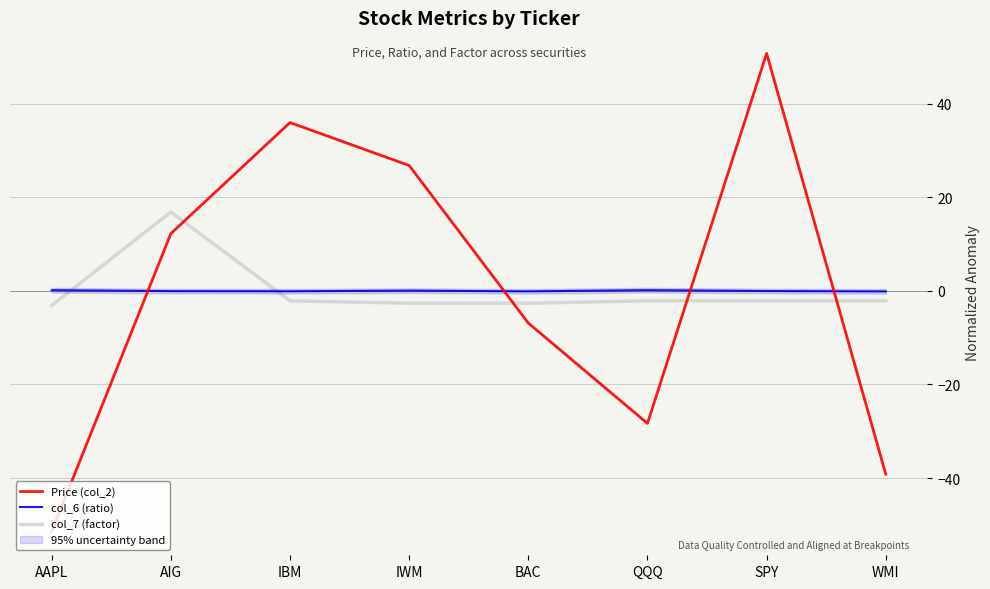

What is the lowest value of the col_7 (factor) series?

-3.1